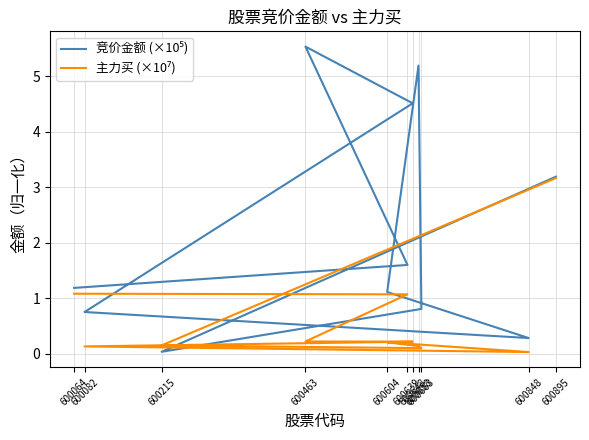

What is the value of the 主力买 (×10⁷) point at the 2nd from the left?

1.1